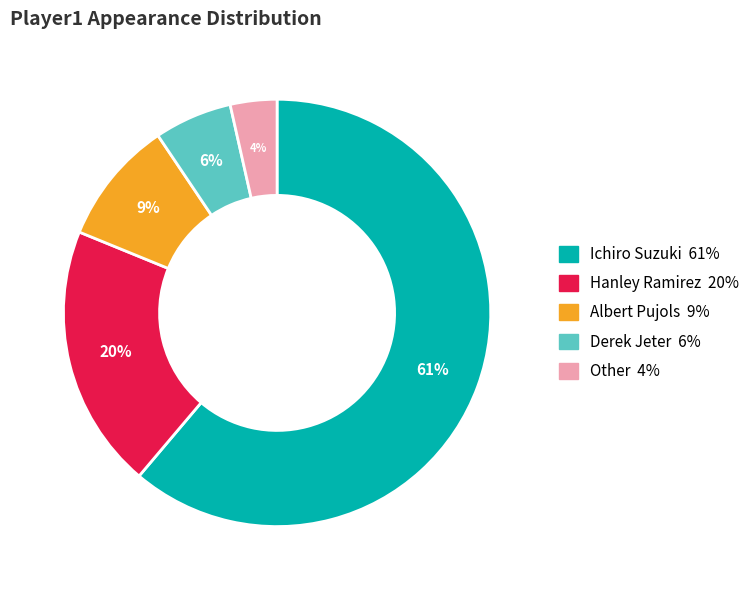

Which category has the smallest portion of the pie?

Other